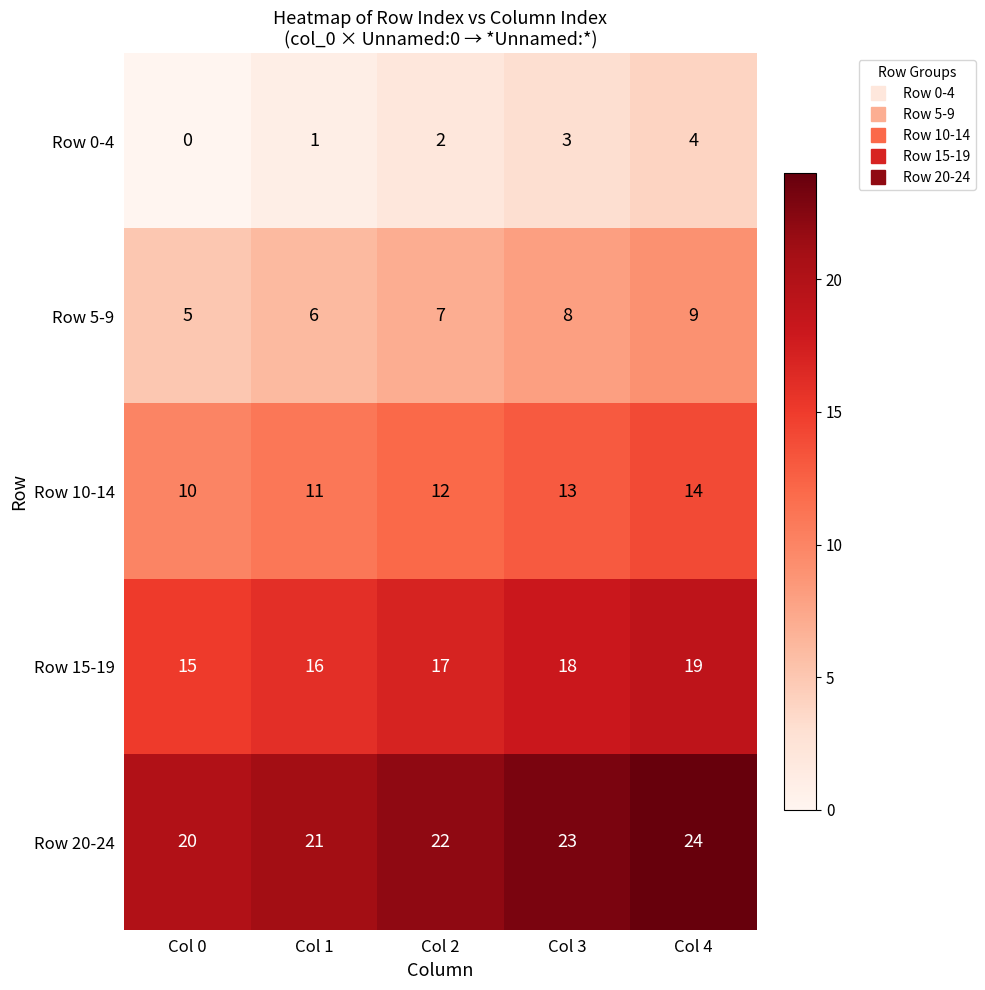

The value of Row 10-14 at Col 4 is 24. True or false?

False